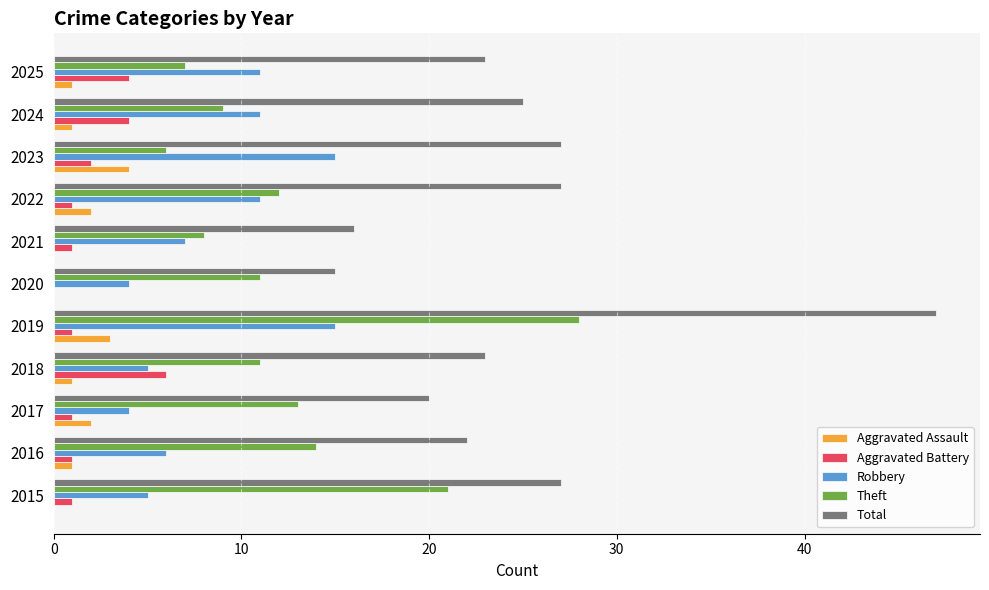

What is the greatest value displayed?

47